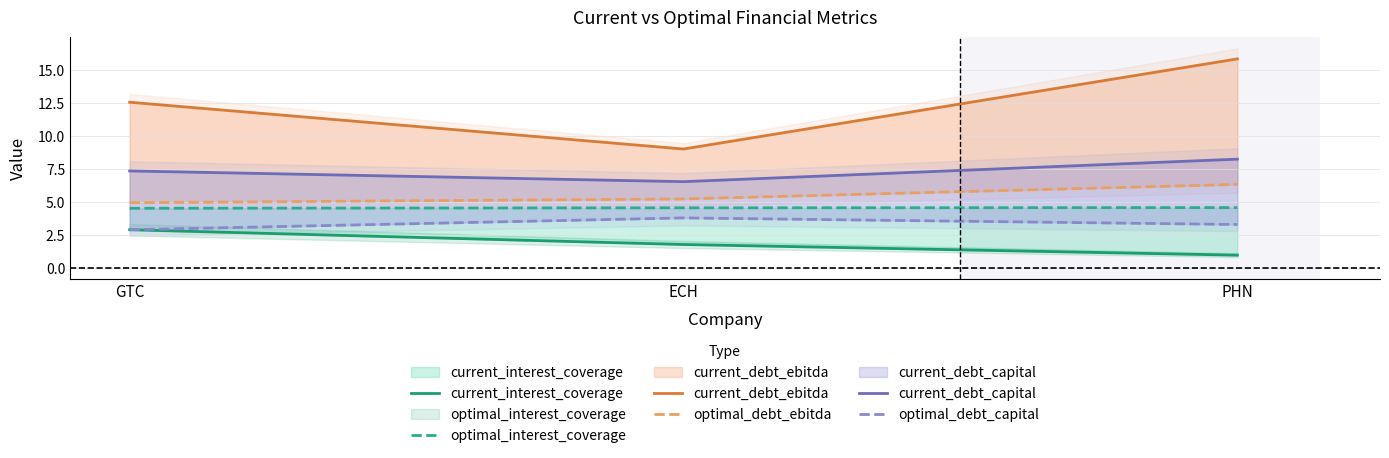

What is the label of the 1st point from the right?

PHN